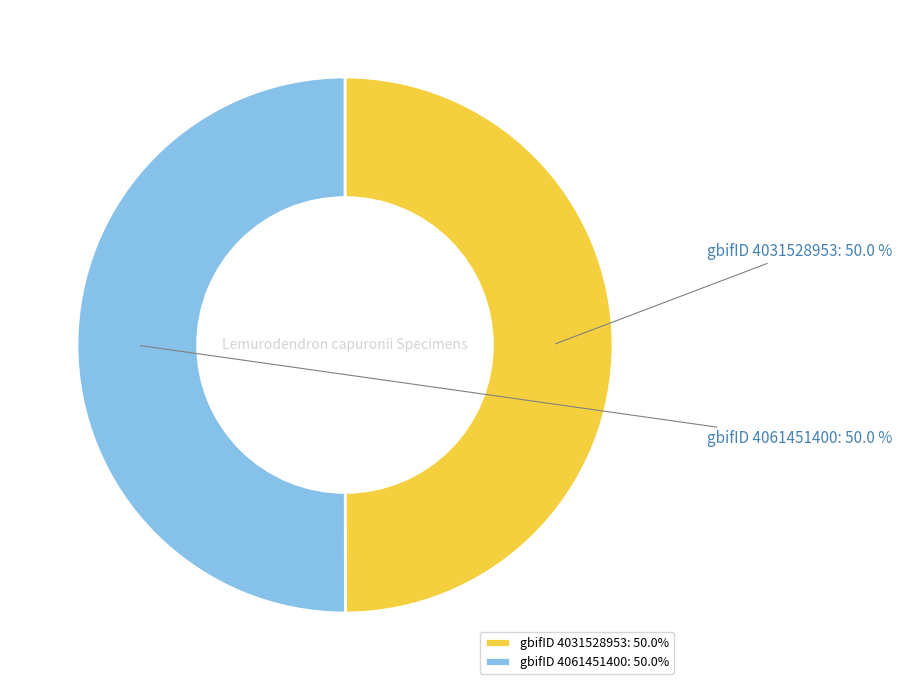

Combined, what portion of the pie is gbifID 4031528953 and gbifID 4061451400?

100.0%